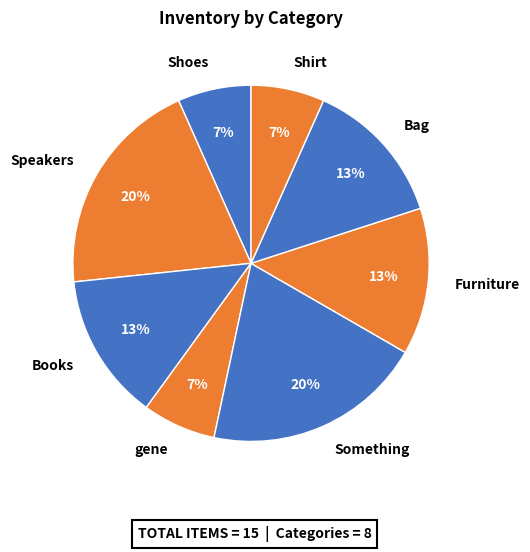

To the nearest percent, what is the combined percentage of gene and Speakers?

27%